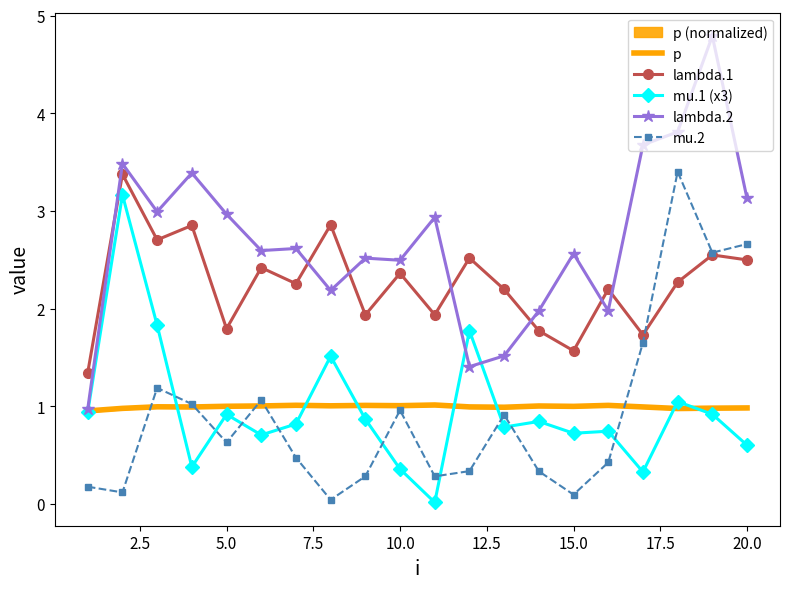

Is this an area chart (filled region under the line)?

No